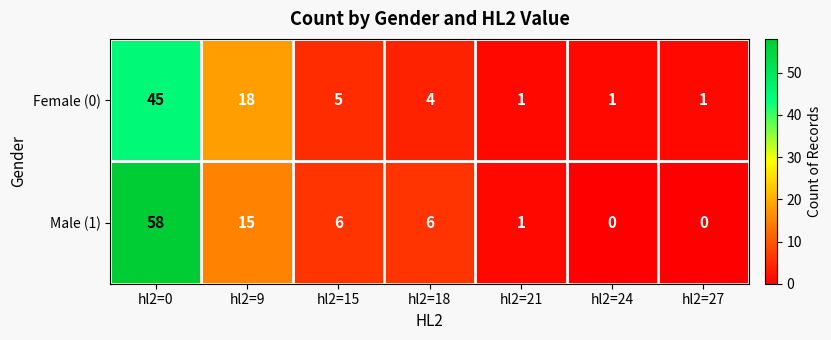

Rank the series at hl2=24 from lowest to highest value.

Male (1), Female (0)